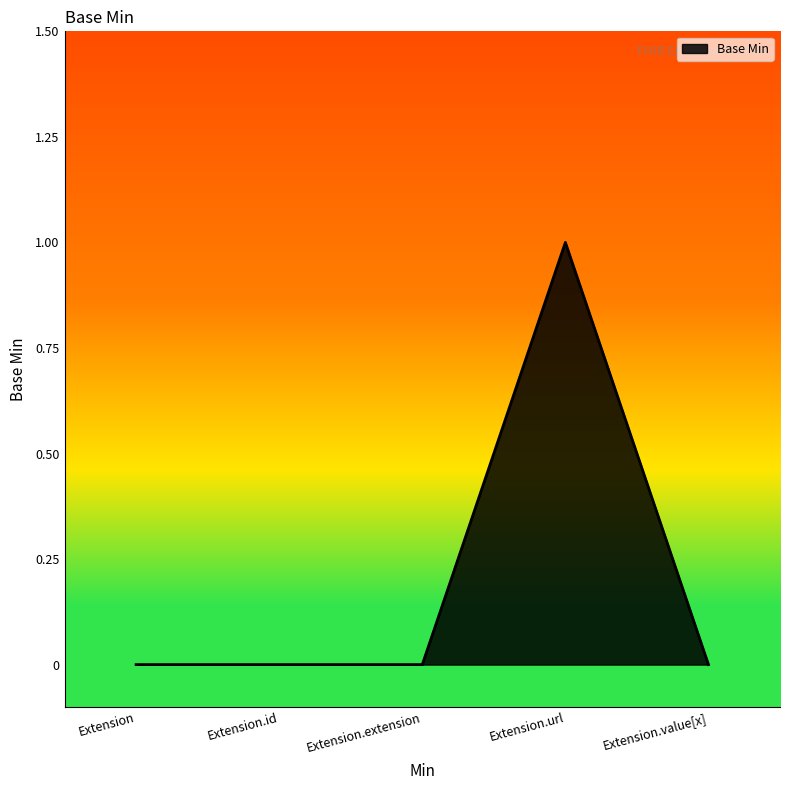

At which category does the chart reach its peak across all series?

Extension.url